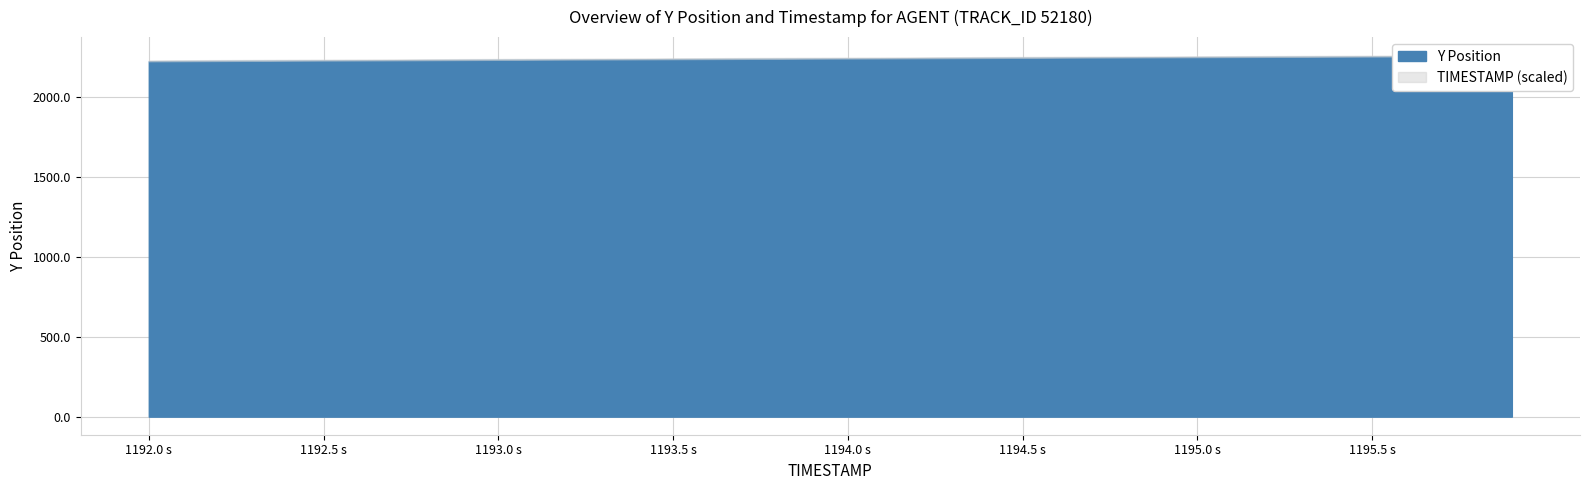

Reading left to right, list all the values displayed in this chart.

TIMESTAMP: 1192.0	1192.1	1192.2	1192.3	1192.4	1192.5	1192.6	1192.7	1192.8	1192.9	1193.0	1193.1	1193.2	1193.3	1193.4	1193.5	1193.6	1193.7	1193.8	1193.9	1194.0	1194.1	1194.2	1194.3	1194.4	1194.5	1194.6	1194.7	1194.8	1194.9	1195.0	1195.1	1195.2	1195.3	1195.4	1195.5	1195.6	1195.7	1195.8	1195.9
Y: 2223.8	2224.7	2225.6	2226.5	2227.4	2228.3	2229.2	2230.0	2230.9	2231.8	2232.7	2233.5	2234.4	2235.3	2236.1	2236.9	2237.8	2238.6	2239.4	2240.3	2241.1	2242.0	2242.8	2243.7	2244.6	2245.4	2246.2	2247.1	2247.9	2248.7	2249.5	2250.3	2251.1	2251.9	2252.6	2253.4	2254.2	2254.9	2255.7	2256.5